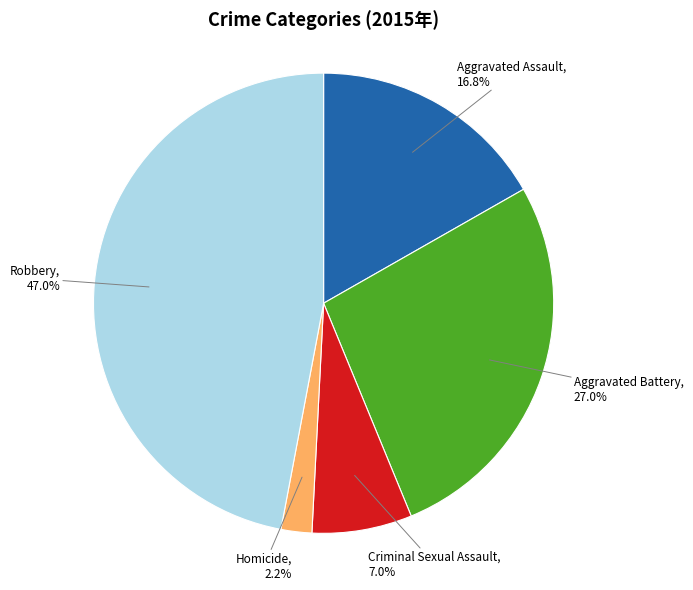

Is there a majority slice in this chart?

No